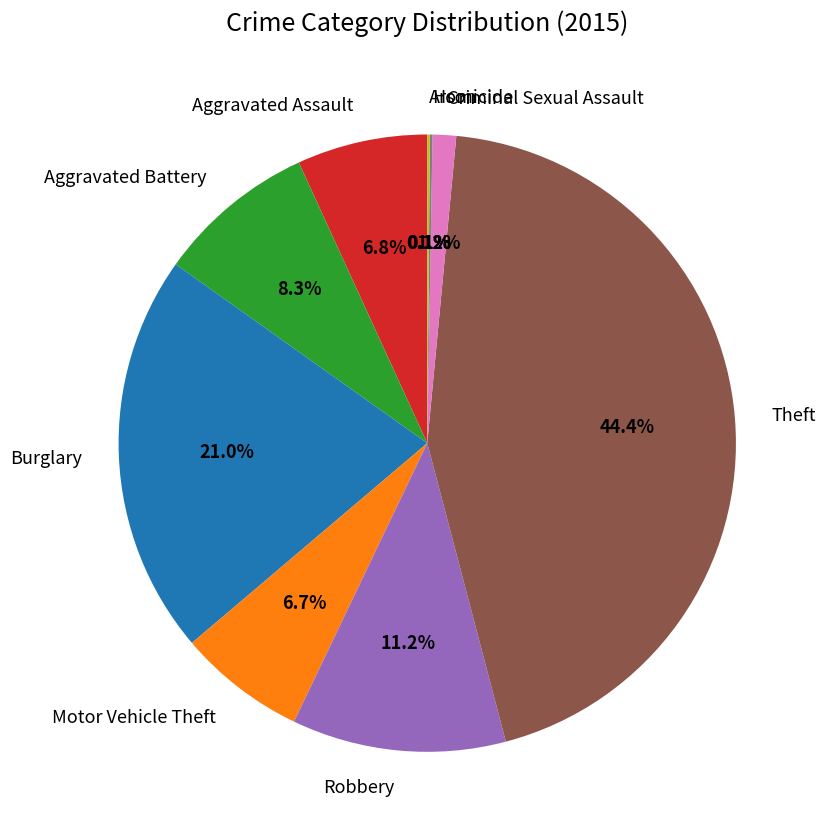

Is there any slice that represents more than half of the pie?

No